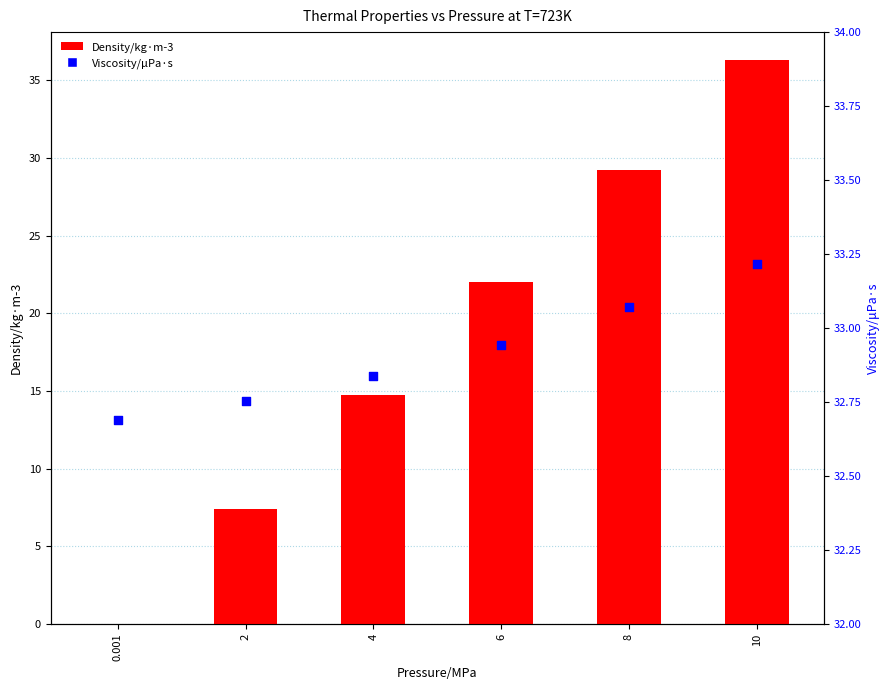

What are all the series names shown in the legend?

Density/kg·m-3, Viscosity/μPa·s